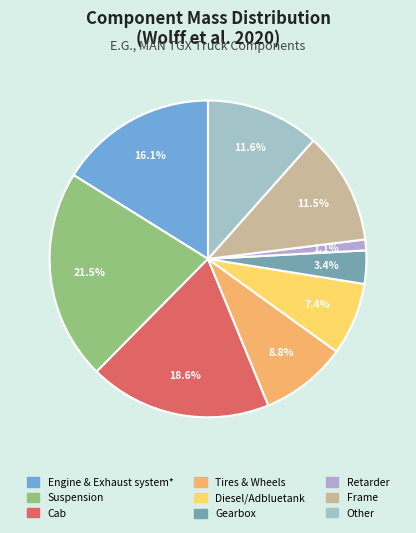

How many segments does this pie chart have?

9